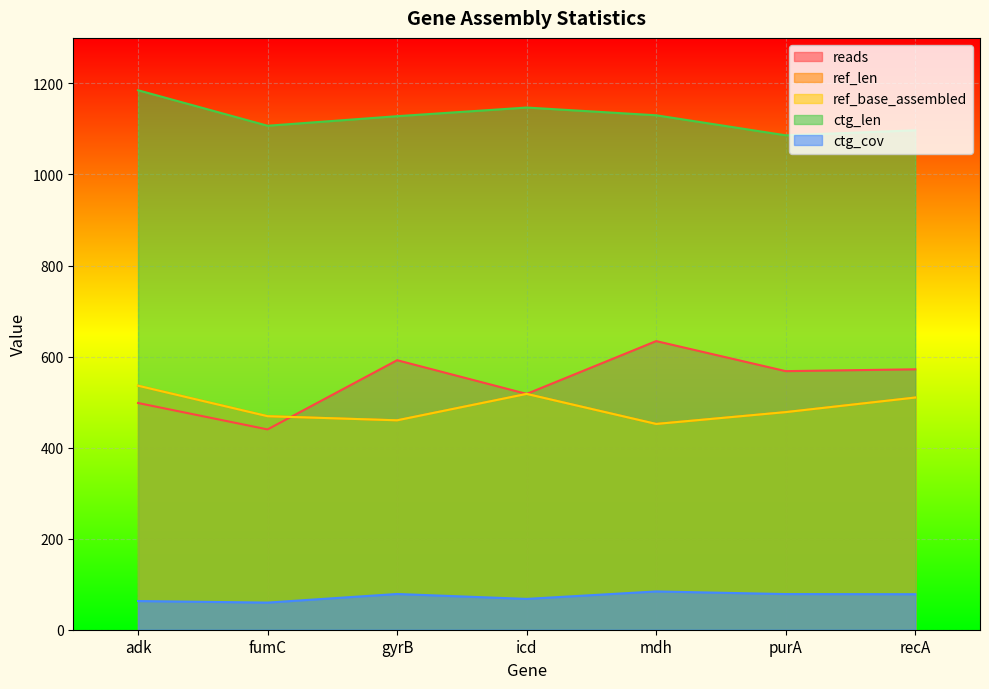

The reads series shows 934.6 at purA. True or false?

False